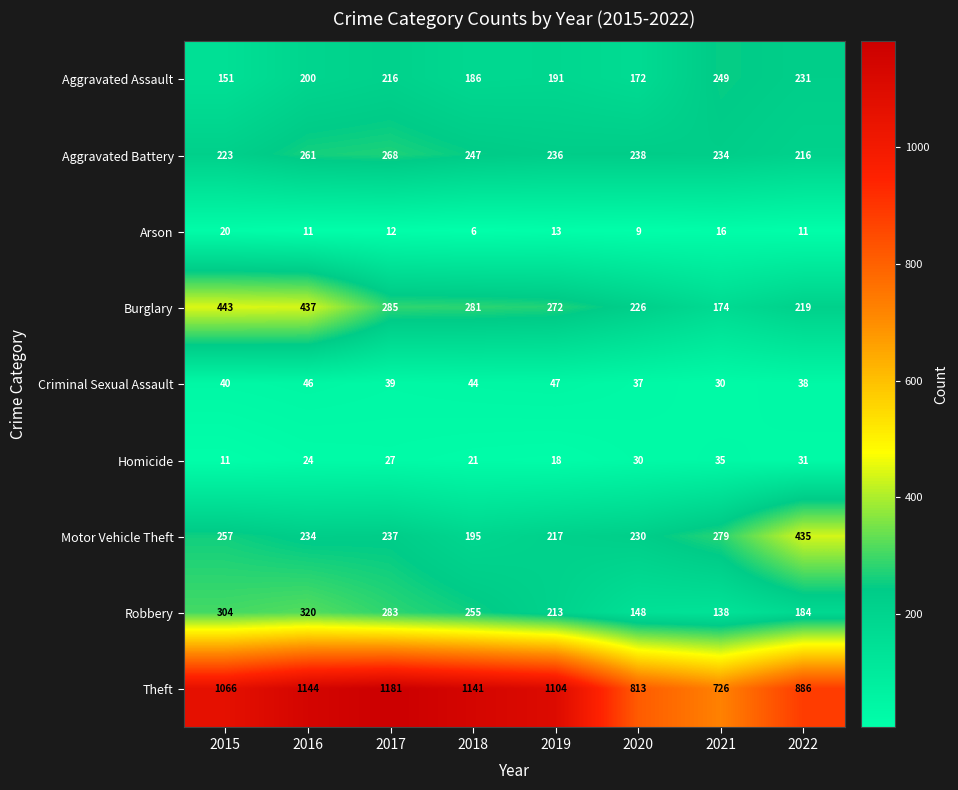

What is the sum of the Aggravated Battery values at 2021 and 2015?

457